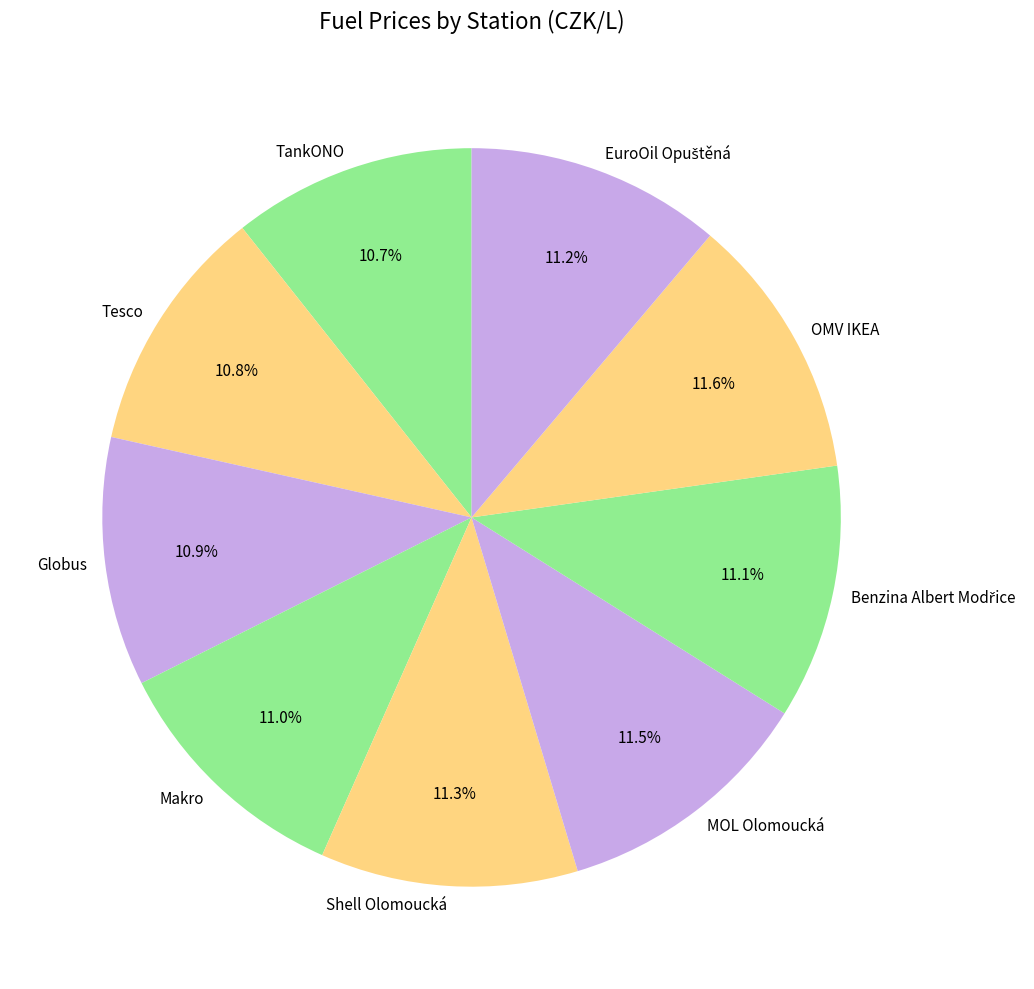

The Makro slice represents 1% of the pie. True or false?

False